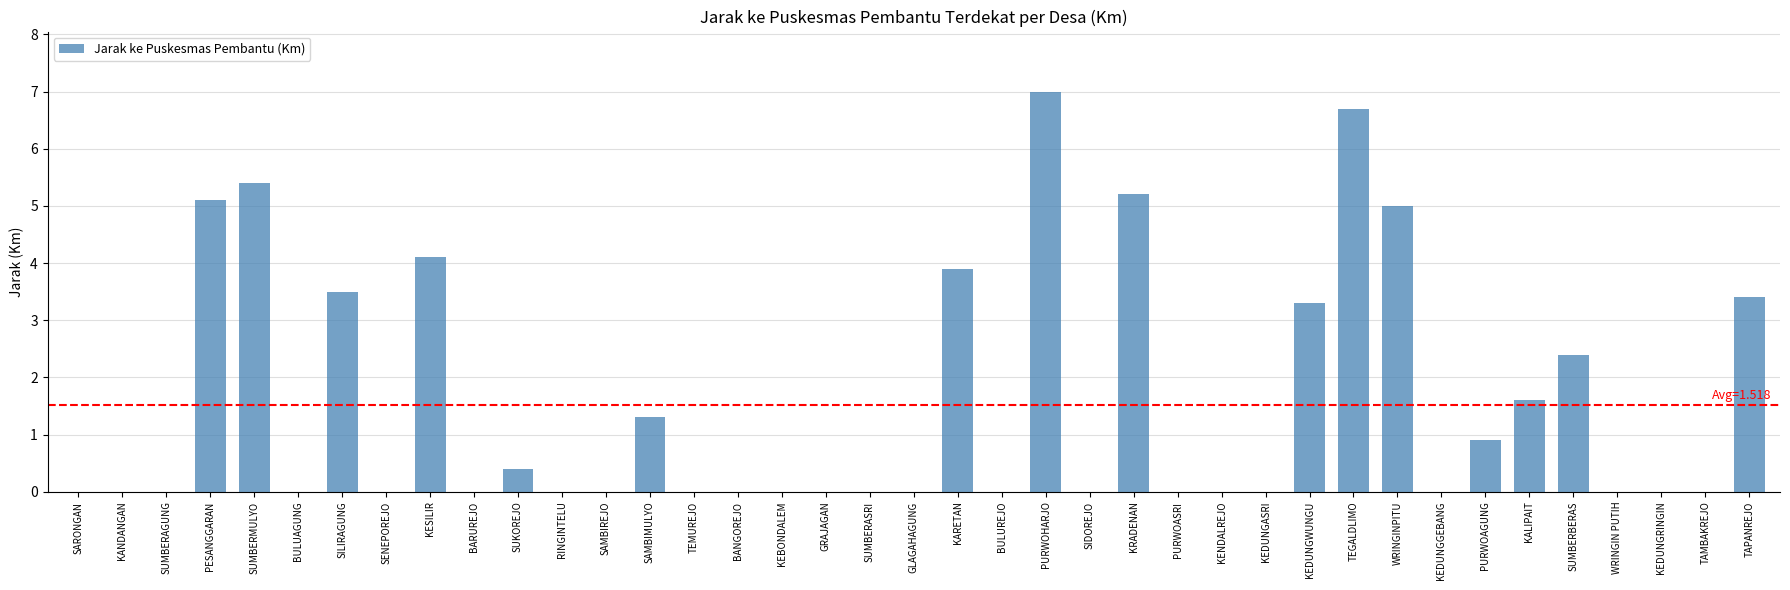

At which category does the chart reach its peak across all series?

PURWOHARJO